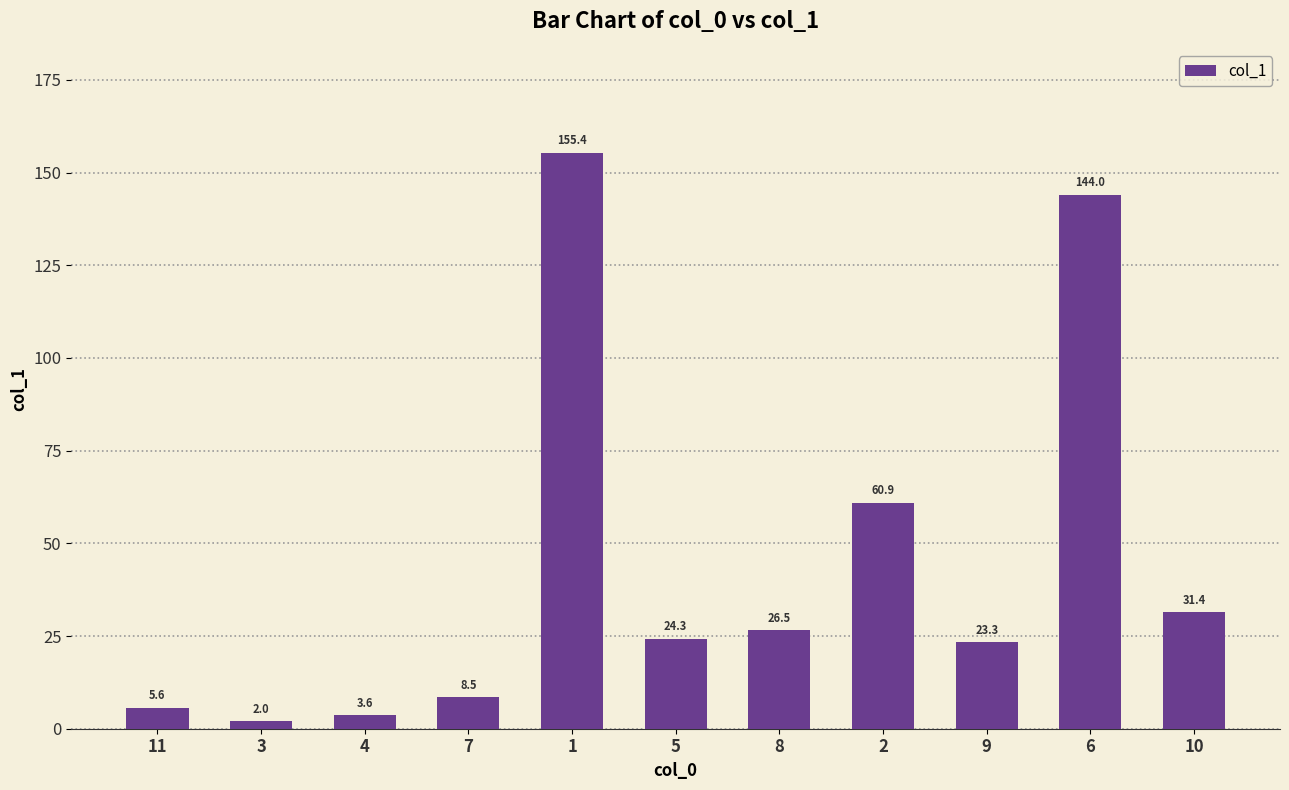

What is the average value?

44.1